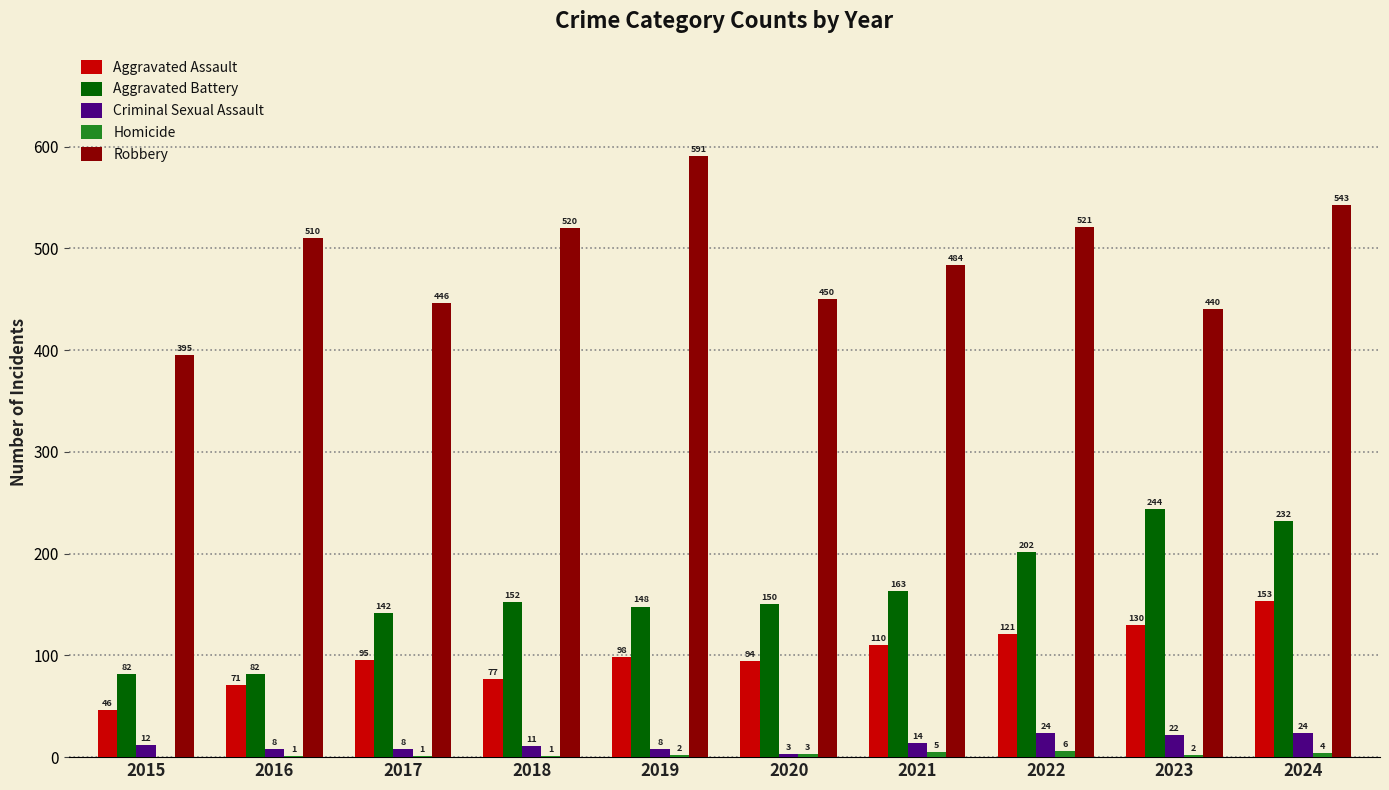

What is the difference between the Aggravated Assault values at 2018 and 2017?

18